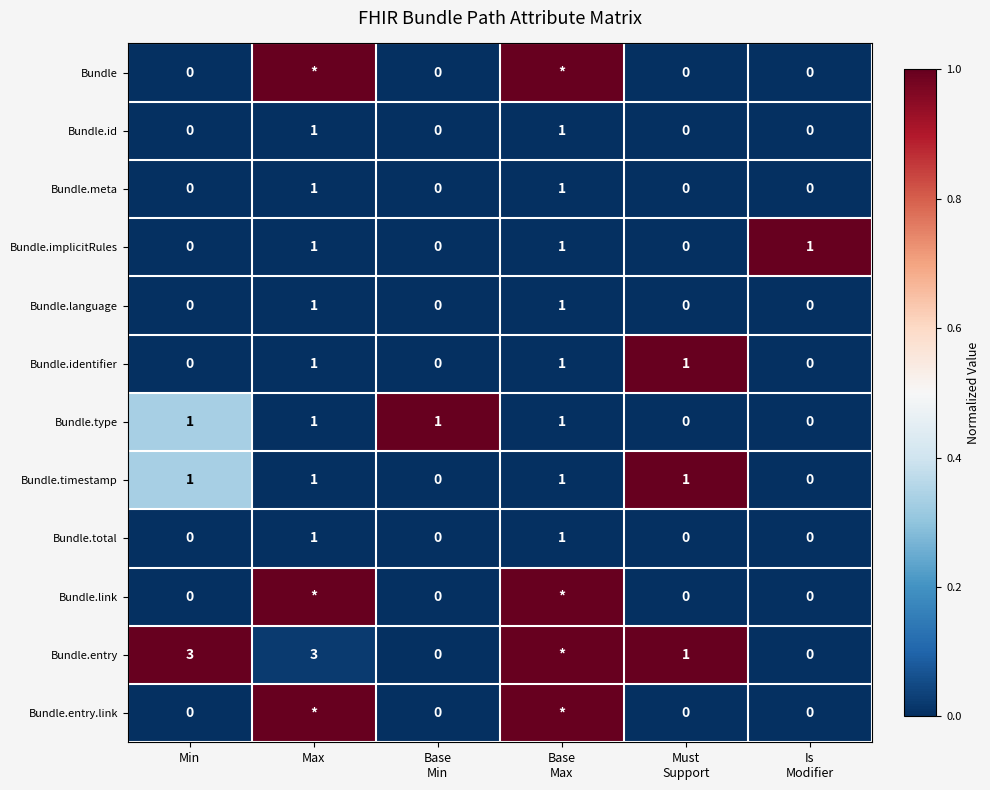

What is the sum of all Bundle.type values?

4